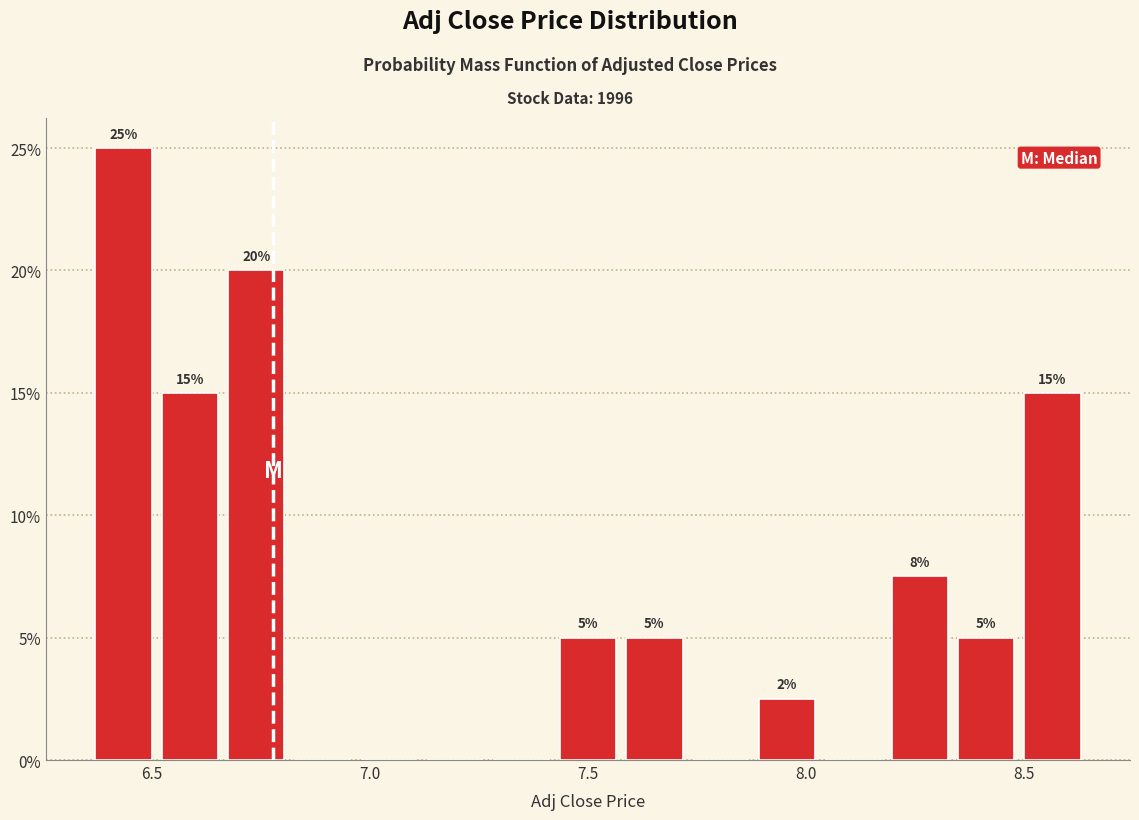

Read against the x-axis, roughly where is the centre of the tallest bar?

6.45